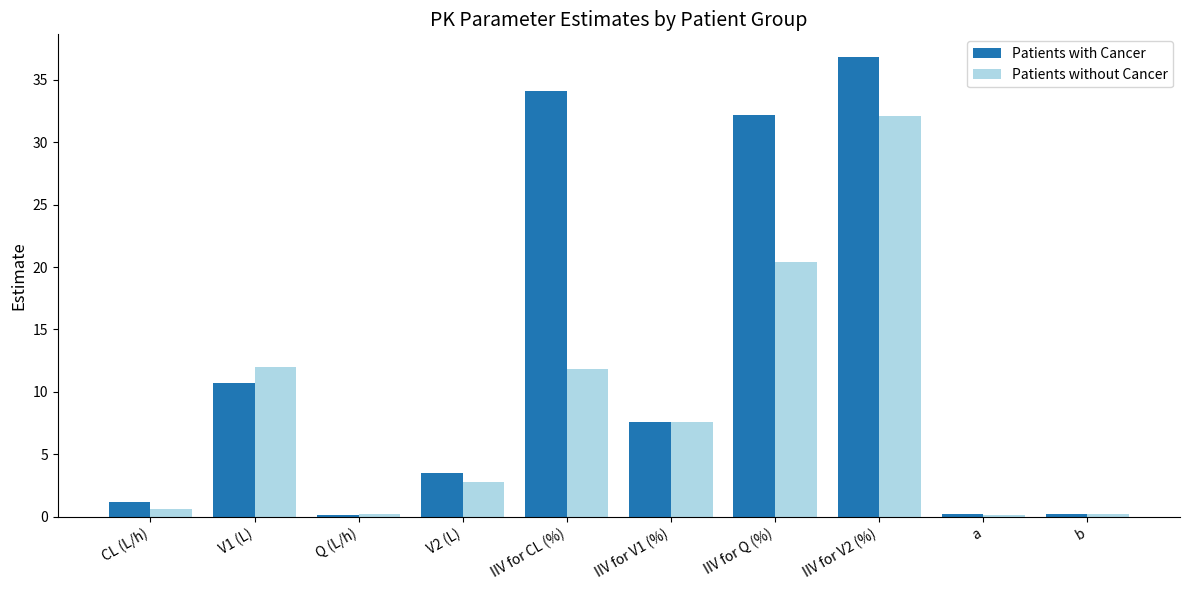

Are the bars grouped side by side (vs. stacked)?

Yes